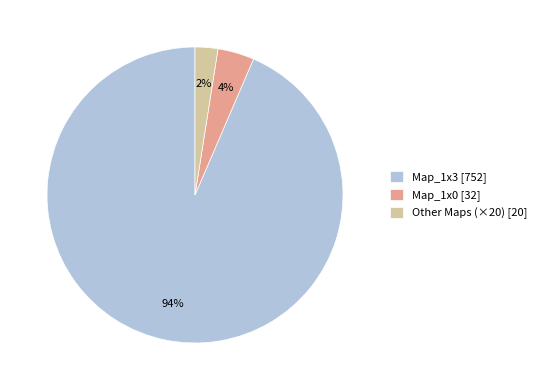

Which has a higher value, Map_1x0 [32] or Map_1x3 [752]?

Map_1x3 [752]